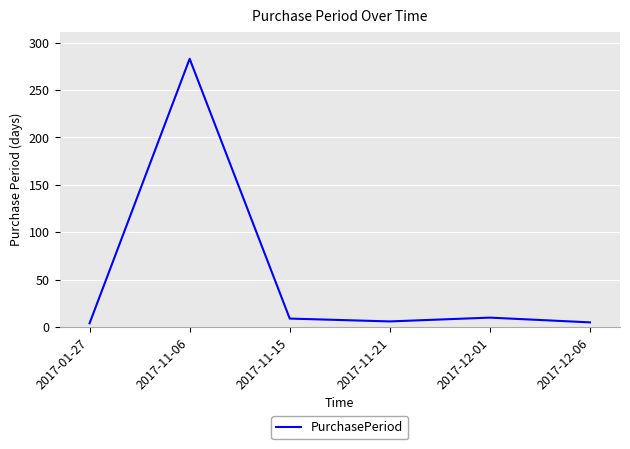

Which category has the highest value across all series?

2017-11-06